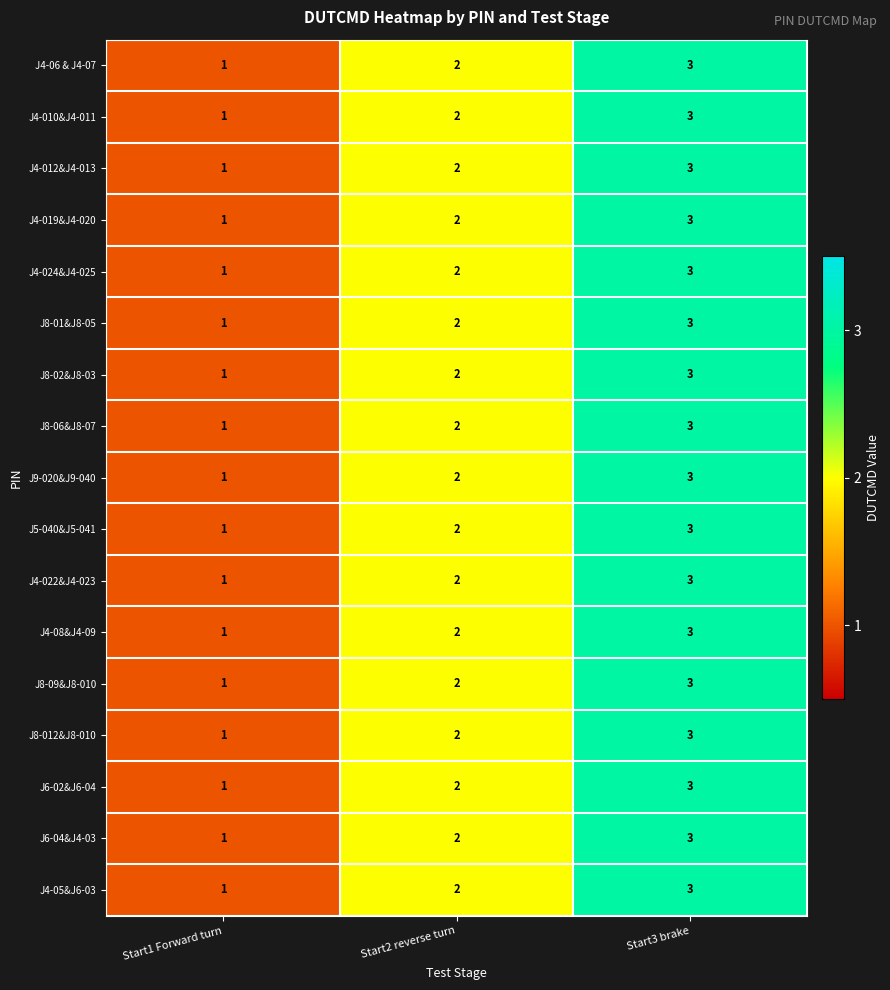

Which category has the highest value in the J8-09&J8-010 series?

Start3 brake